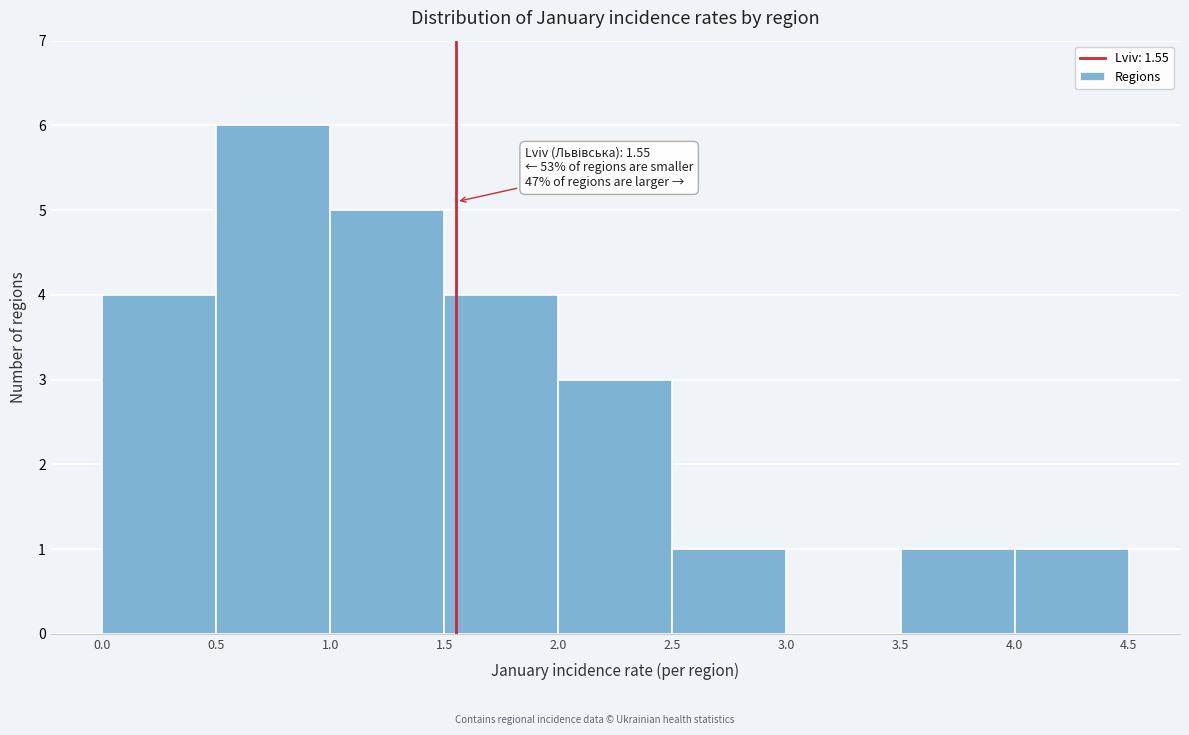

Over which range of the x-axis is the bar tallest?

0.5 to 1.0